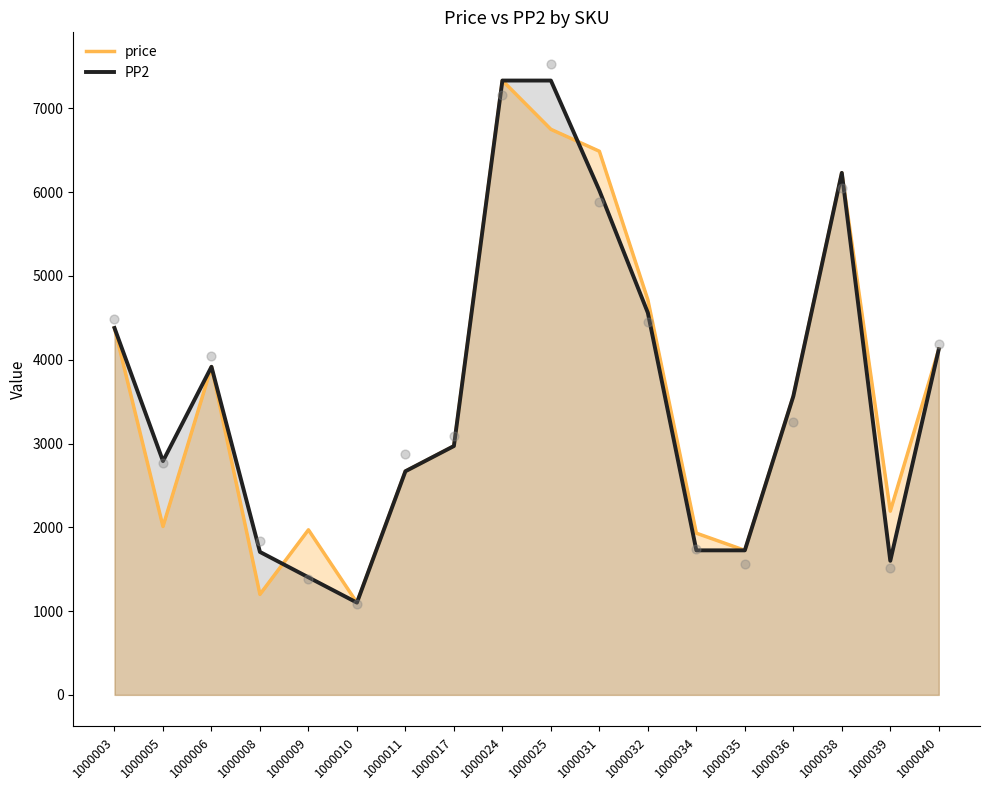

At how many categories does at least one series exceed 1632?

17